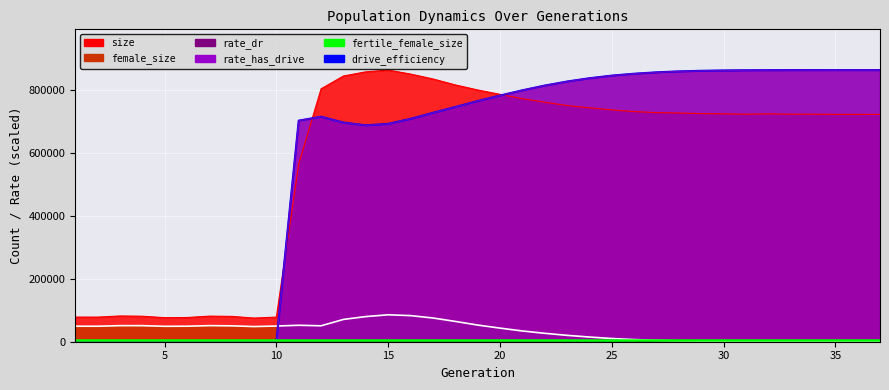

What is the difference between the second highest and second lowest values in the rate_has_drive series?

861836.8